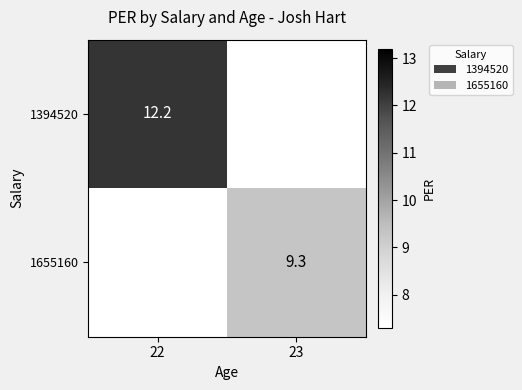

Between 22 and 23, which series saw the biggest shift?

1394520